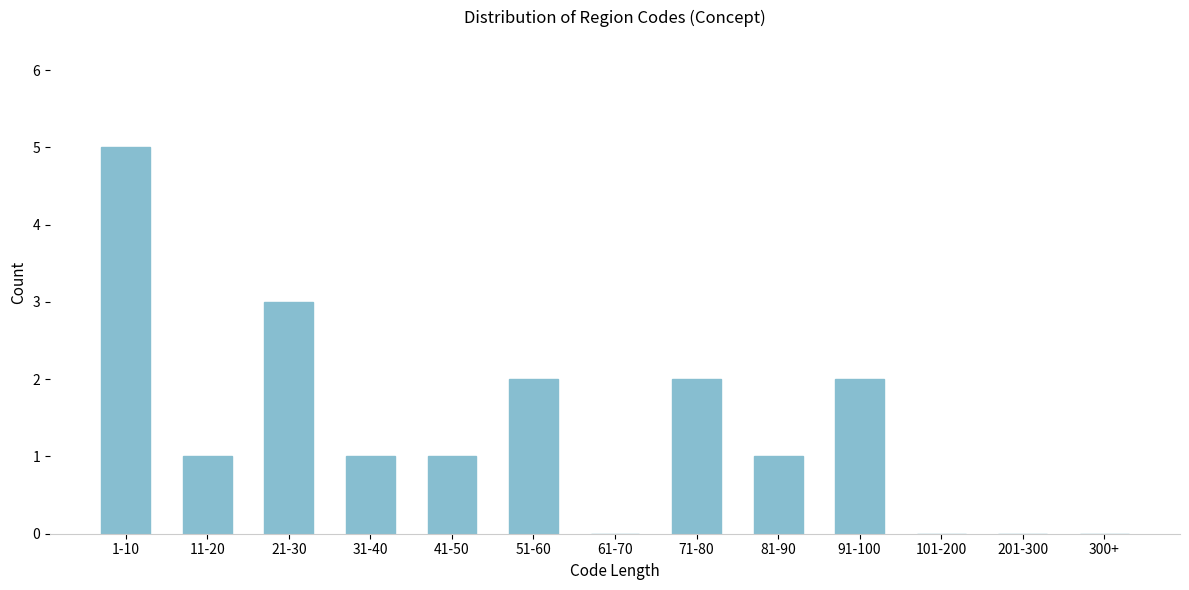

Reading left to right, transcribe all the data shown in this chart.

1-10=5	11-20=1	21-30=3	31-40=1	41-50=1	51-60=2	61-70=0	71-80=2	81-90=1	91-100=2	101-200=0	201-300=0	300+=0